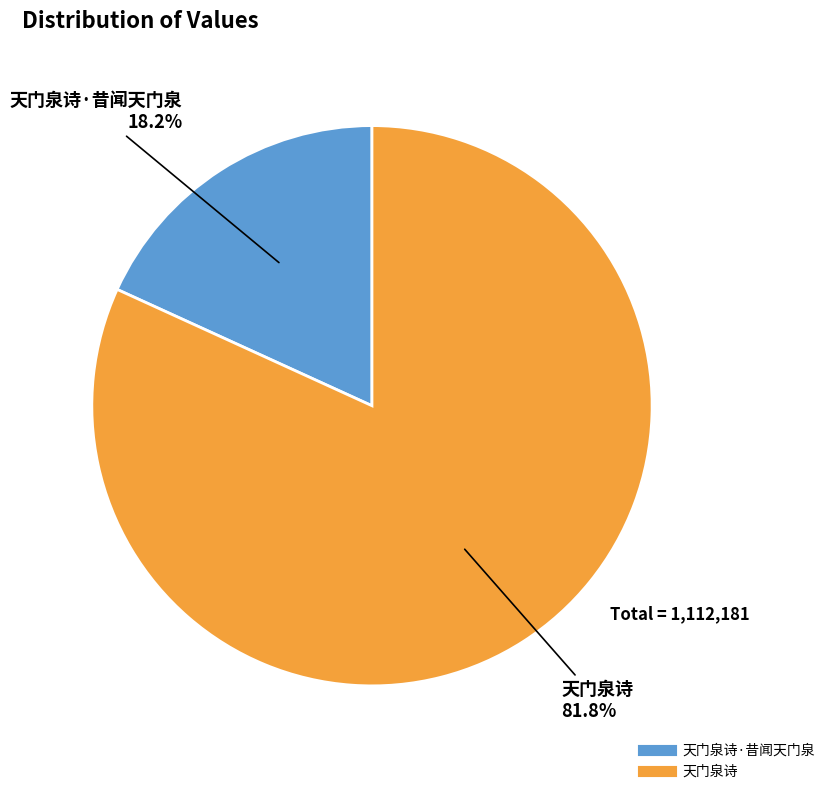

Is there a majority slice in this chart?

Yes